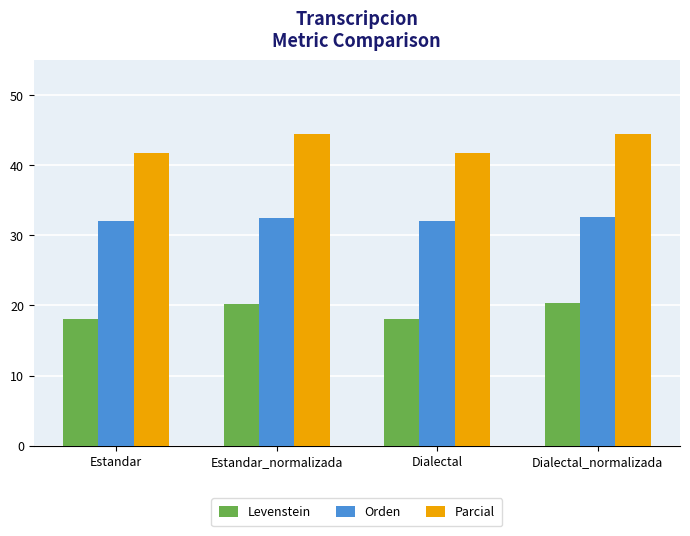

Count the Parcial values in the range 41 to 44.

2